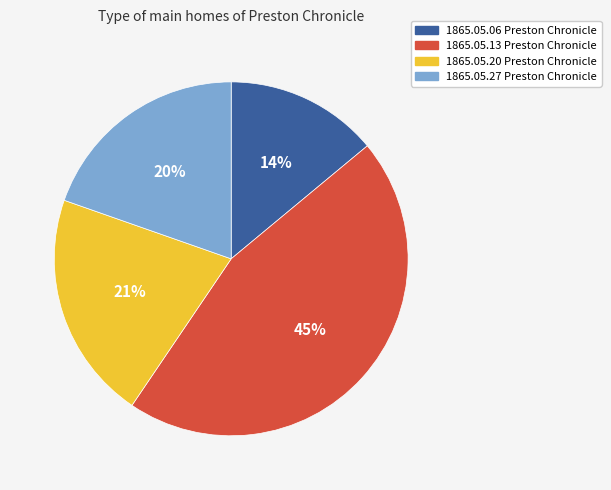

How many slices are in this pie chart?

4